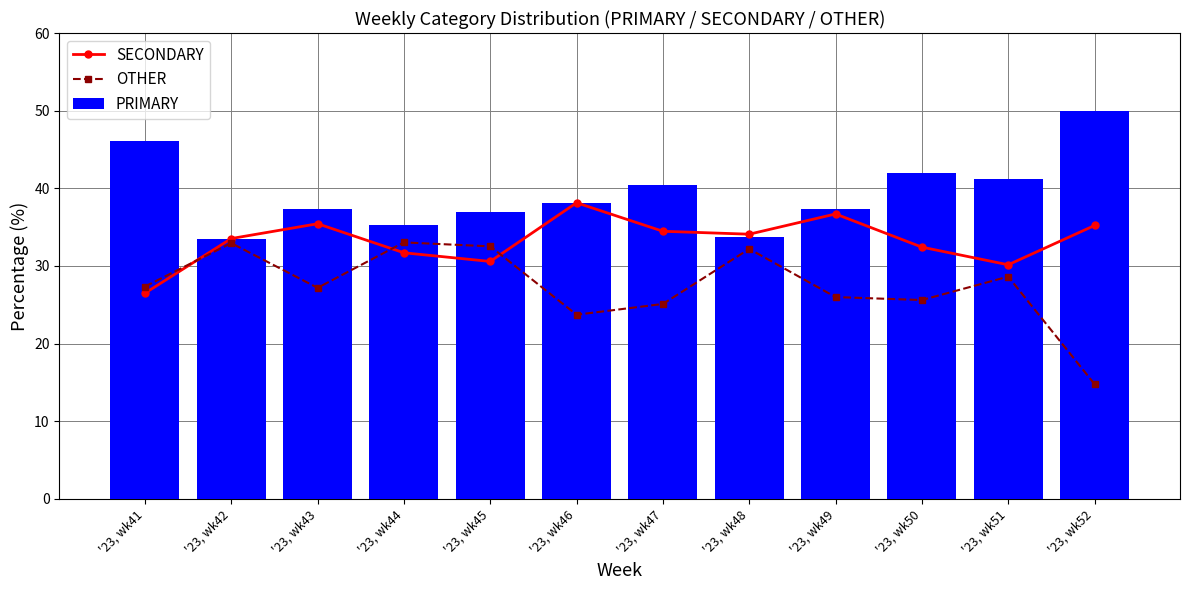

Reading right to left, list all the values displayed in this chart.

SECONDARY: 35.2	30.2	32.4	36.7	34.1	34.5	38.1	30.6	31.7	35.4	33.5	26.5
OTHER: 14.8	28.6	25.6	26.0	32.2	25.1	23.7	32.5	33.0	27.2	32.9	27.4
PRIMARY: 50.0	41.2	42.0	37.3	33.7	40.4	38.1	36.9	35.3	37.4	33.5	46.2